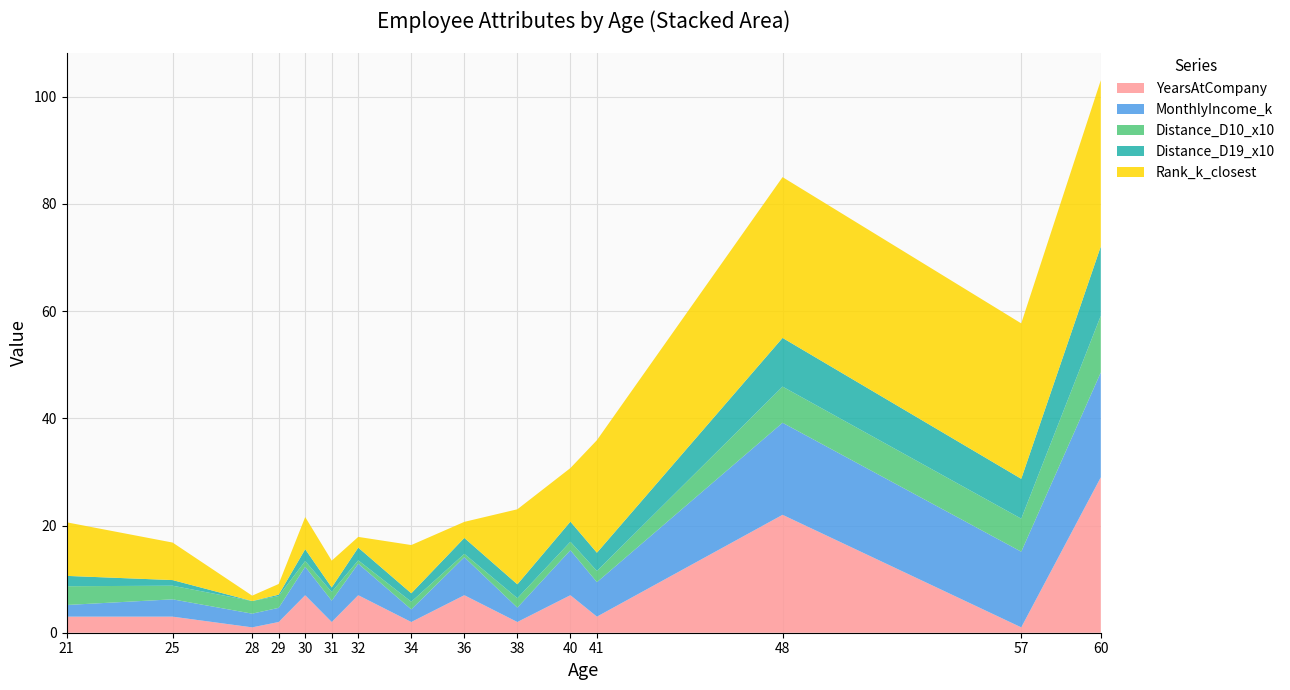

Reading left to right, transcribe all the data shown in this chart.

YearsAtCompany: 3.0	3.0	1.0	2.0	7.0	2.0	7.0	2.0	7.0	2.0	7.0	3.0	22.0	1.0	29.0
MonthlyIncome_k: 2.2	3.2	2.6	2.6	5.3	4.0	5.9	2.4	7.1	2.7	8.4	6.4	17.2	14.1	19.6
Distance_D10_x10: 3.5	2.5	2.4	2.2	1.1	1.6	0.6	1.4	0.6	1.8	1.6	2.1	6.7	6.2	10.6
Distance_D19_x10: 1.9	1.1	0.0	0.3	2.2	0.8	2.4	1.6	3.0	2.6	3.8	3.4	9.1	7.4	12.9
Rank_k_closest: 10.0	7.0	1.0	2.0	6.0	5.0	2.0	9.0	3.0	14.0	10.0	21.0	30.0	29.0	31.0